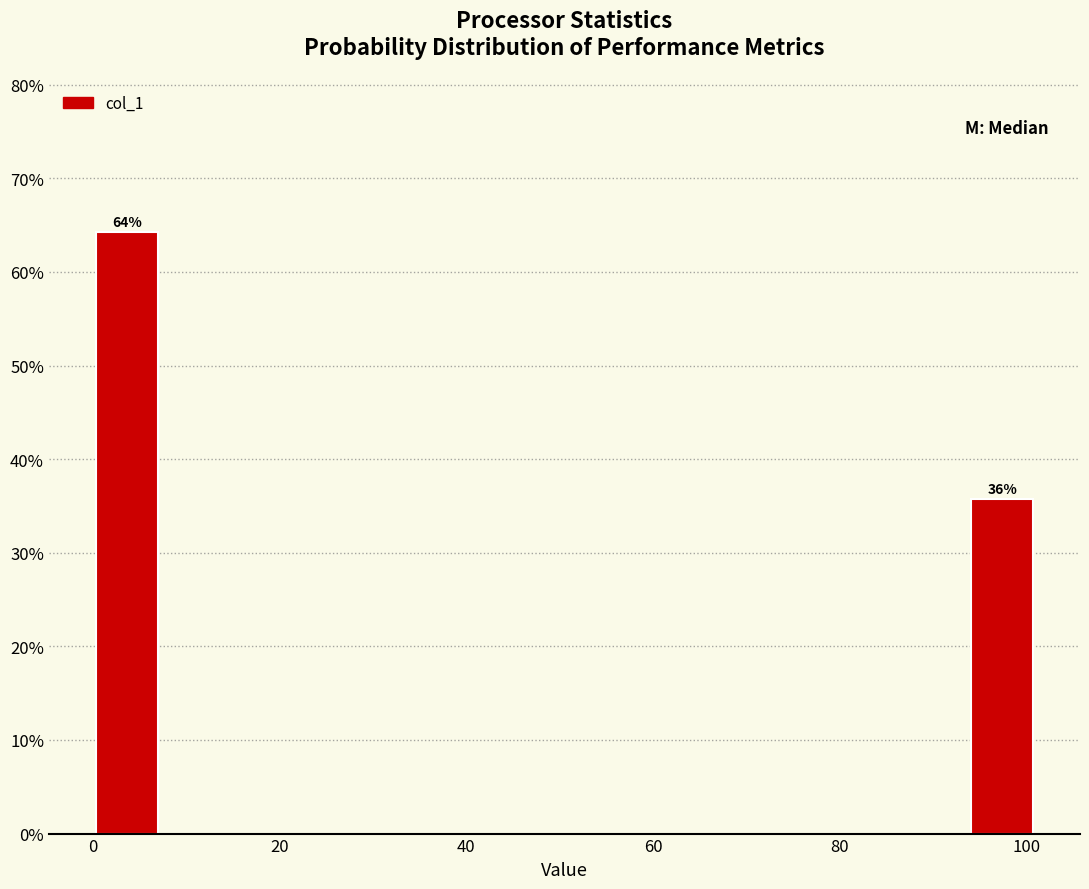

Around what value on the x-axis is the tallest bar? Give the approximate position of its centre, as read against the axis.

4